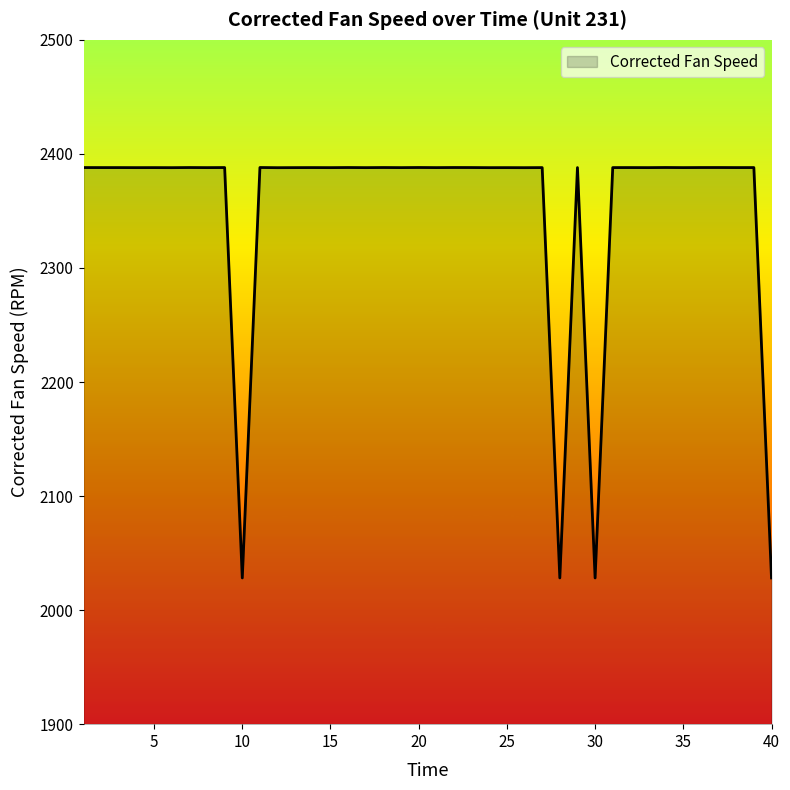

What is the minimum value shown in the chart?

2028.2